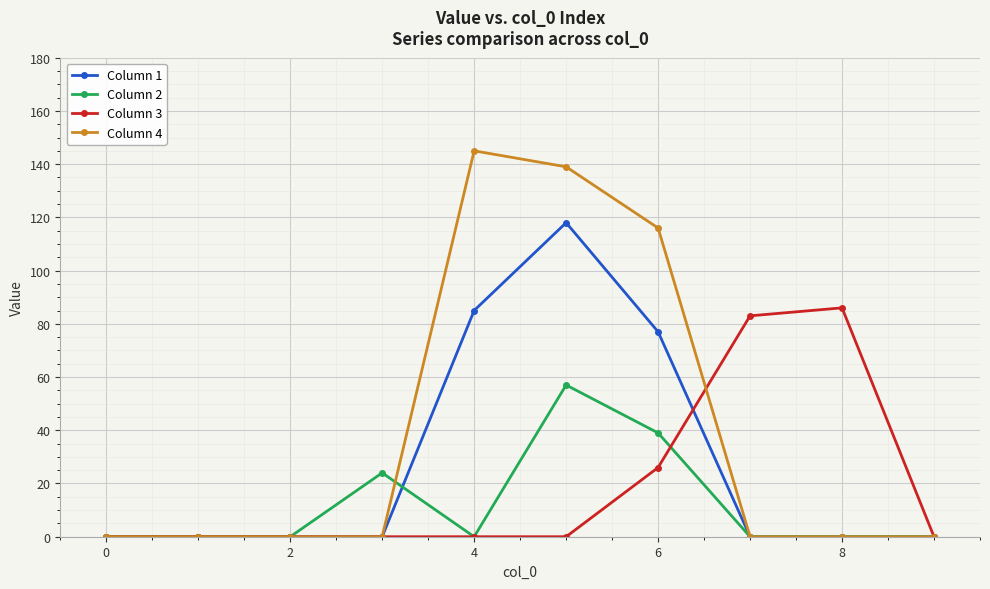

List the series in order of their peak value, highest first.

Column 4, Column 1, Column 3, Column 2